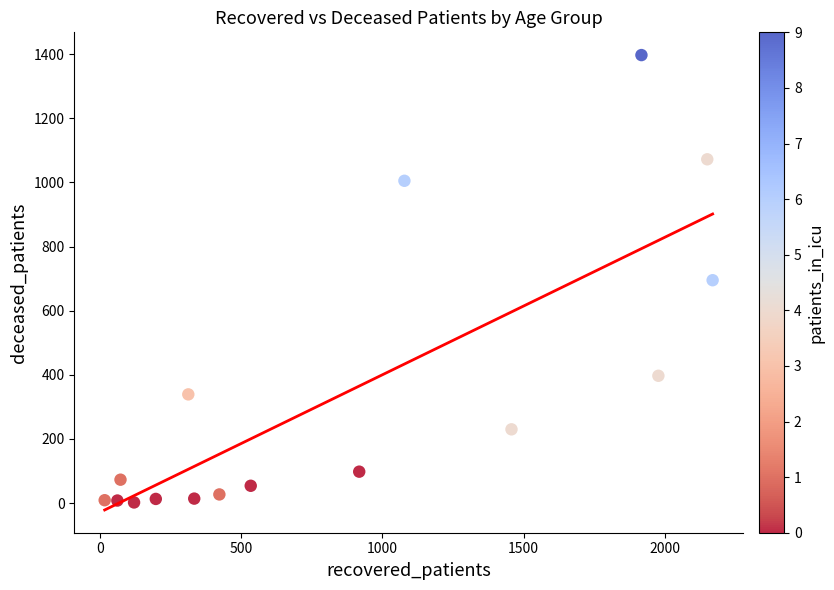

What is the range of X values (max minus min)?

2152